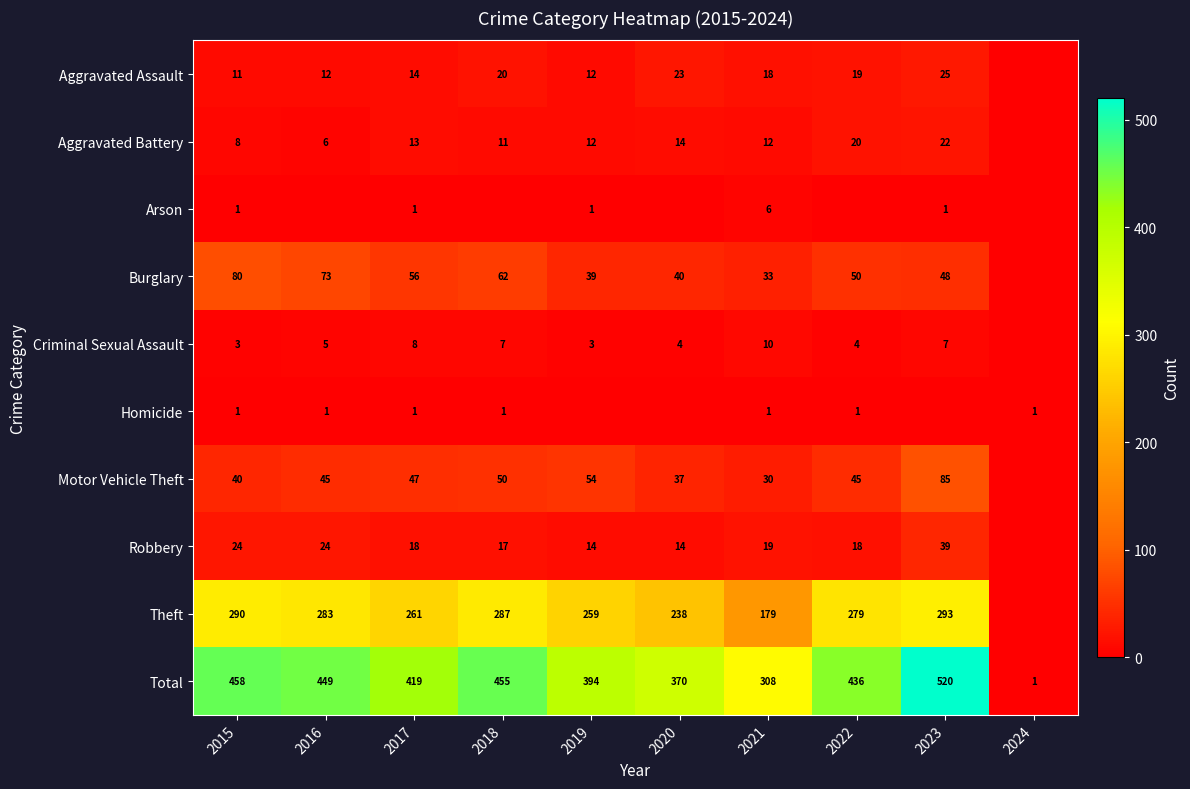

What is the difference between the highest and lowest values at 2021?

307